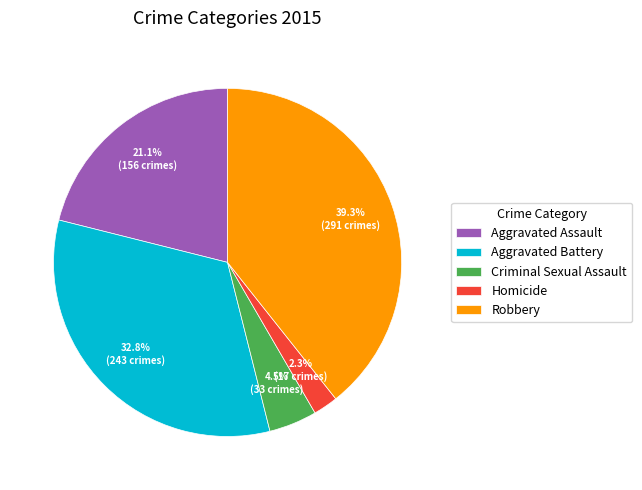

How many slices are in this pie chart?

5